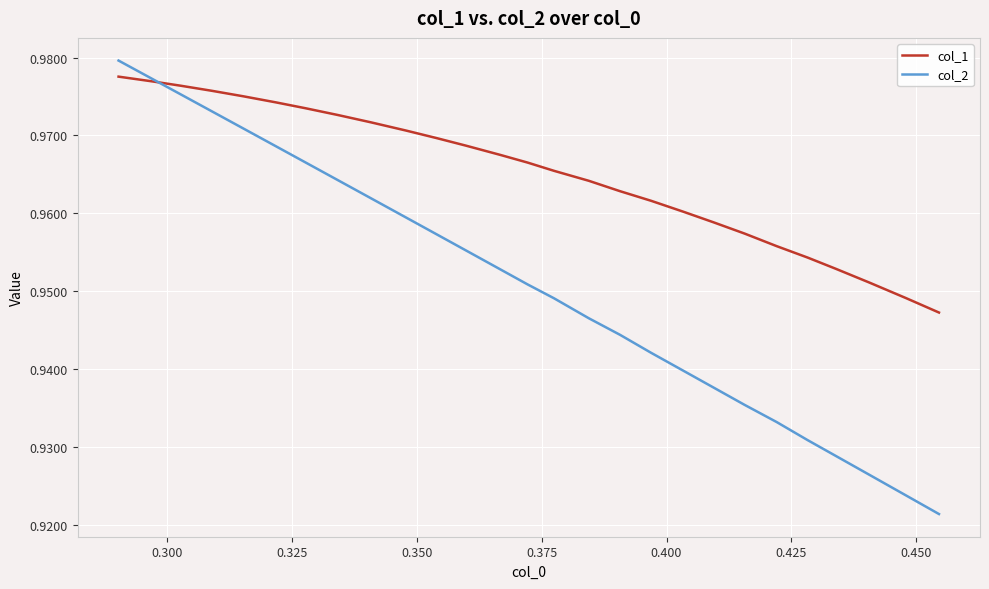

Which series has the largest total across all categories?

col_1